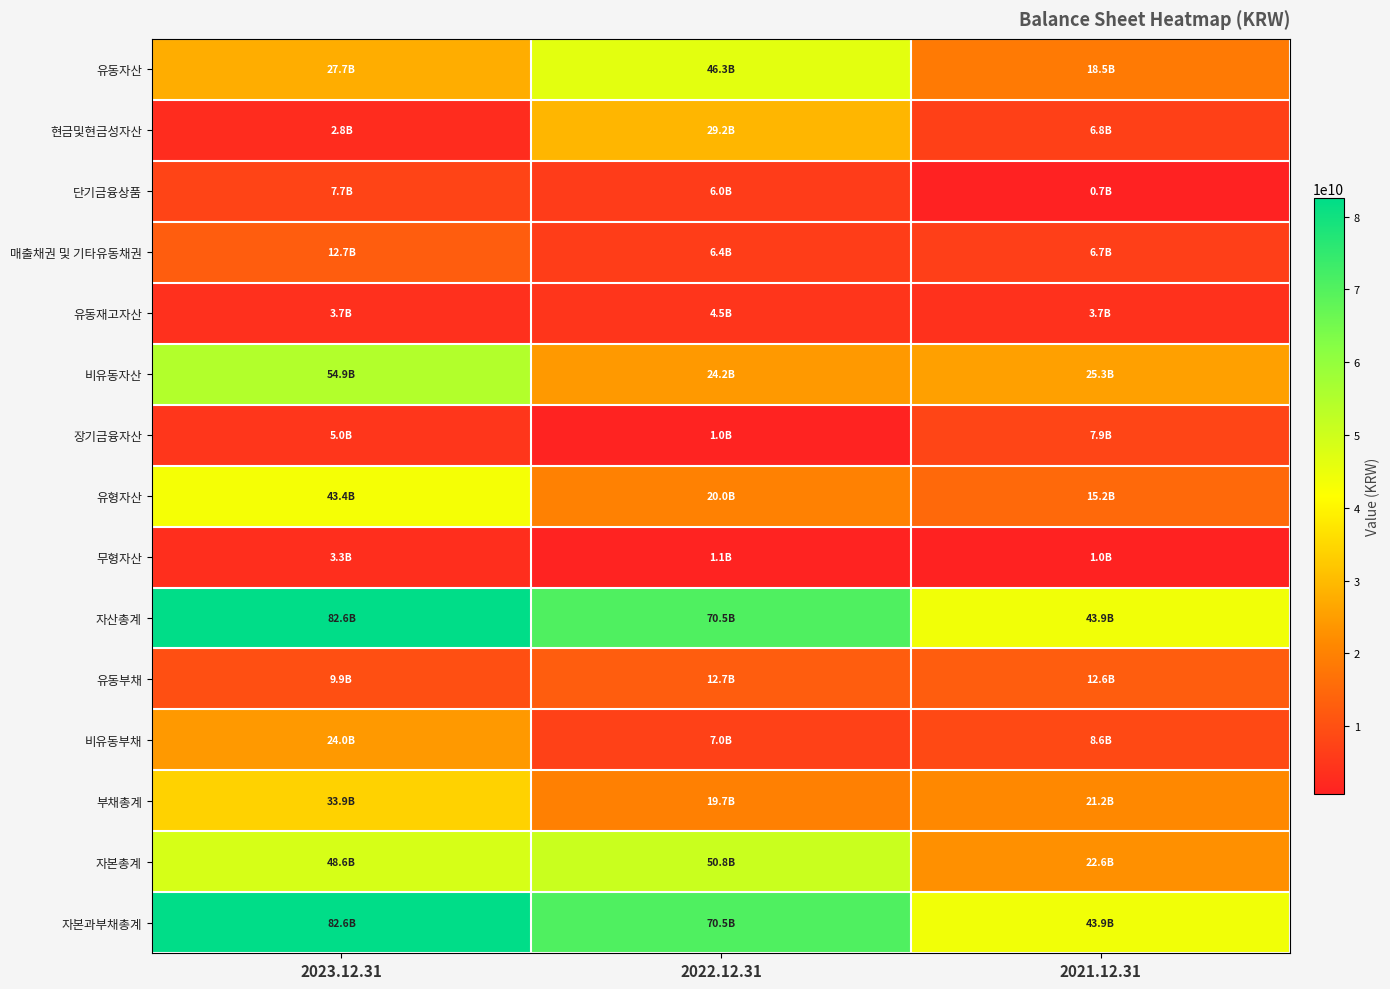

Which series has the widest spread of values?

자산총계